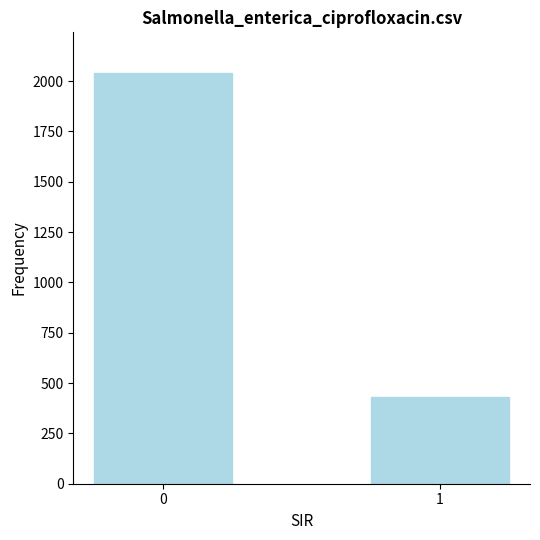

Count the number of data series in this chart.

1